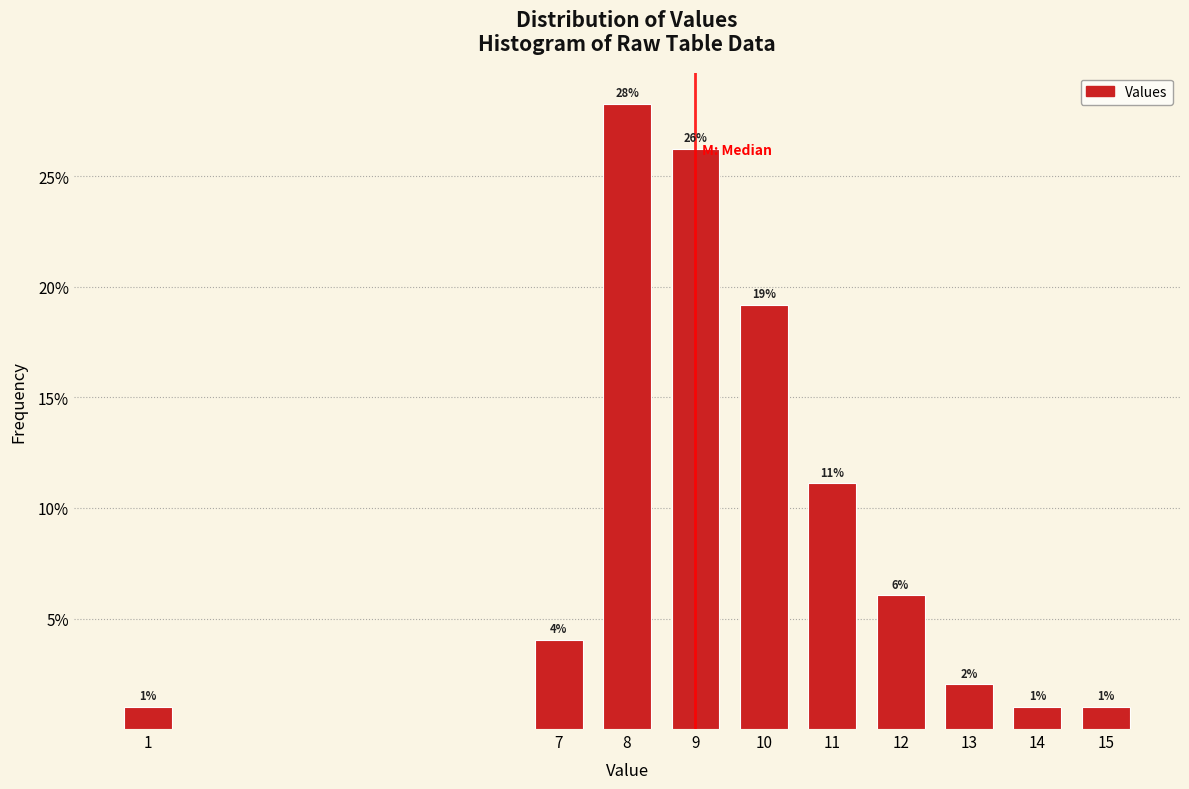

Are the bars horizontal?

No